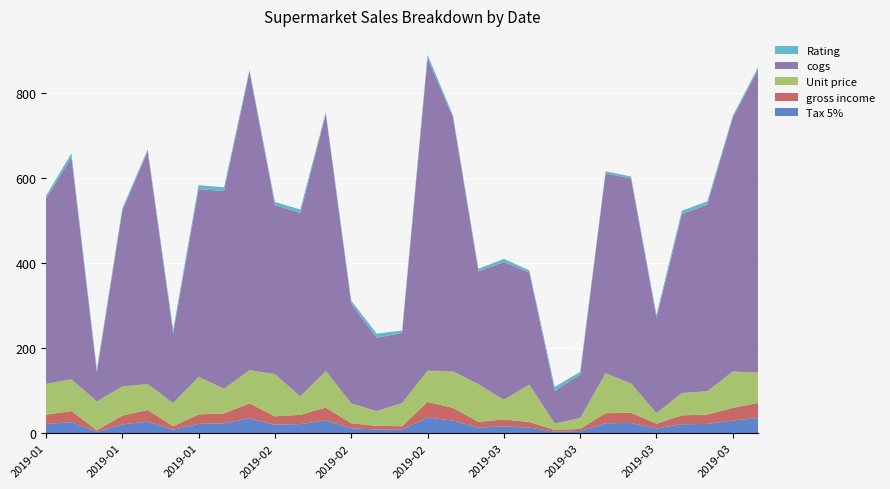

Reading left to right, list all the values displayed in this chart.

Tax 5%: 21.8	26.1	3.4	20.7	27.4	8.2	22.1	23.3	35.1	19.9	21.6	30.2	11.7	8.6	8.2	36.8	29.9	13.3	16.2	13.2	3.8	5.1	23.5	24.1	11.2	21.0	22.0	29.9	35.7
gross income: 21.8	26.1	3.4	20.7	27.4	8.2	22.1	23.3	35.1	19.9	21.6	30.2	11.7	8.6	8.2	36.8	29.9	13.3	16.2	13.2	3.8	5.1	23.5	24.1	11.2	21.0	22.0	29.9	35.7
Unit price: 72.6	74.7	68.1	68.8	60.9	54.7	88.4	58.2	78.1	99.4	43.2	86.3	47.0	34.6	54.8	73.6	86.0	88.6	46.3	88.0	15.3	25.5	94.1	68.9	24.9	52.6	54.9	85.4	71.4
cogs: 435.7	522.8	68.1	413.0	547.9	164.0	441.8	465.8	702.6	397.7	431.9	604.2	234.8	172.8	164.5	735.6	597.7	265.9	324.3	263.9	76.4	102.0	470.6	482.5	224.0	420.7	439.4	597.7	713.8
Rating: 6.9	9.1	6.8	5.8	4.7	8.6	9.6	8.4	4.5	7.5	8.2	5.3	7.1	9.9	5.9	8.0	4.8	6.0	7.4	5.1	9.6	6.8	4.8	4.6	7.4	8.5	7.6	4.1	5.7